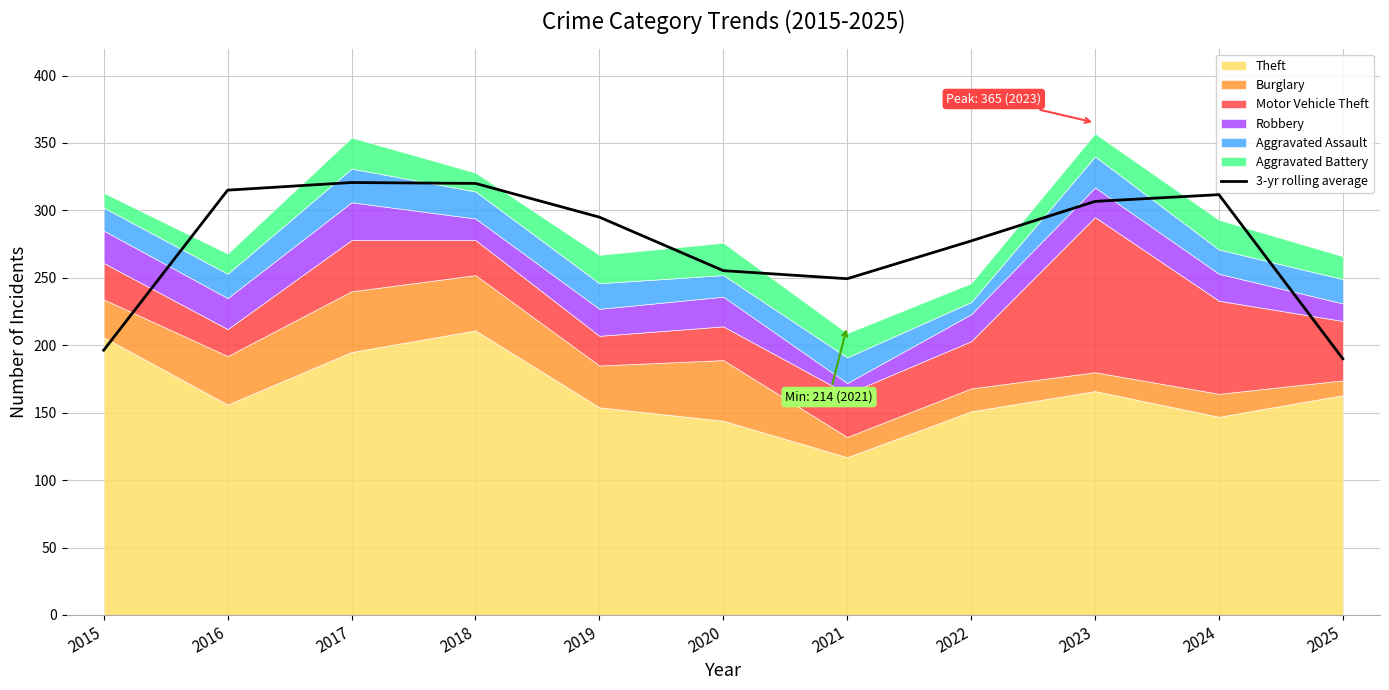

What is the sum of the values at 2016 and 2018?

635.0